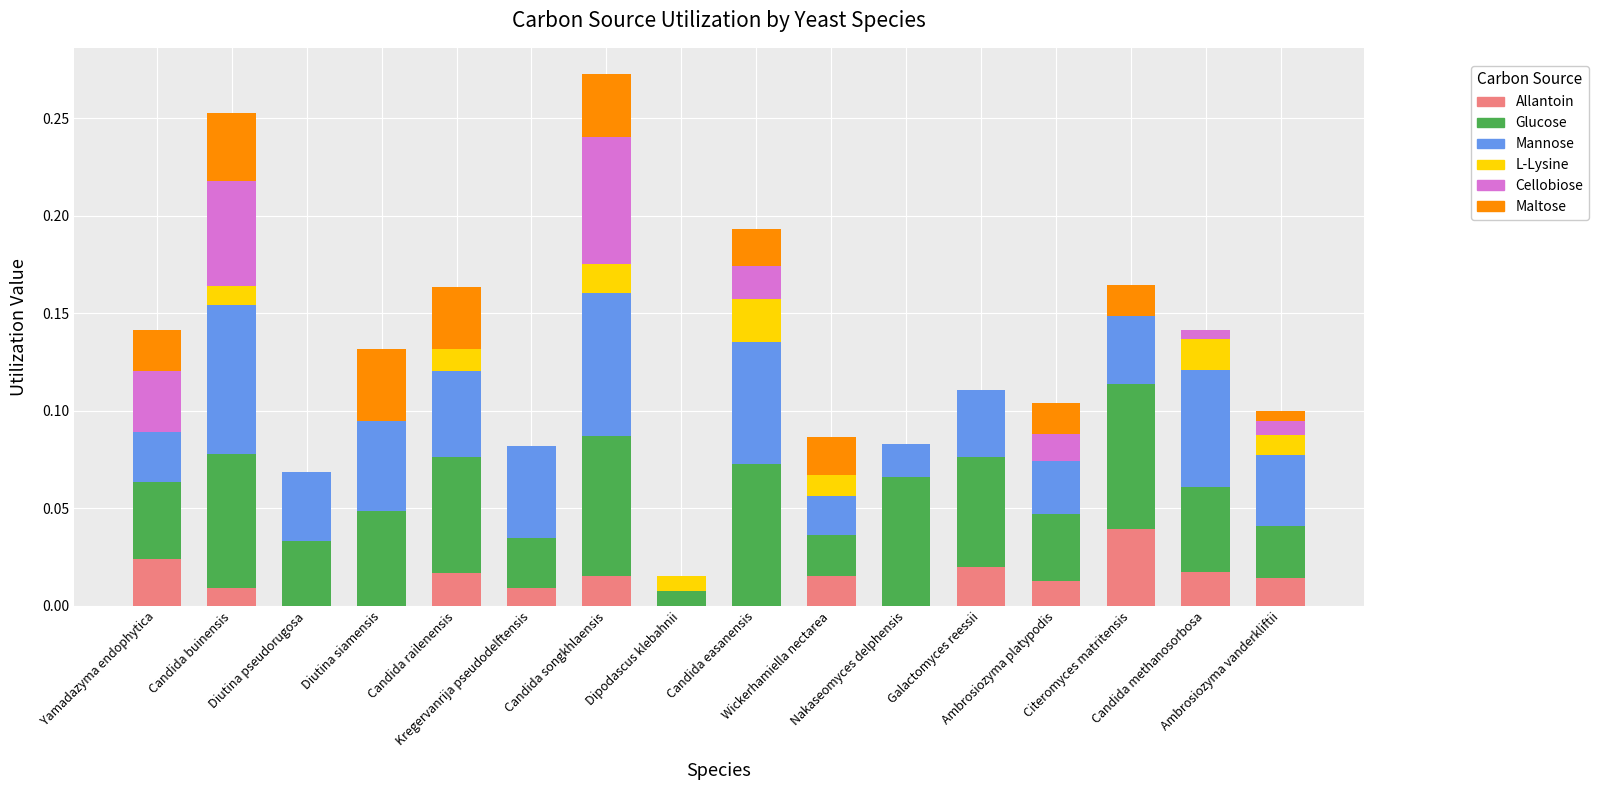

How many categories are shown in the chart?

16